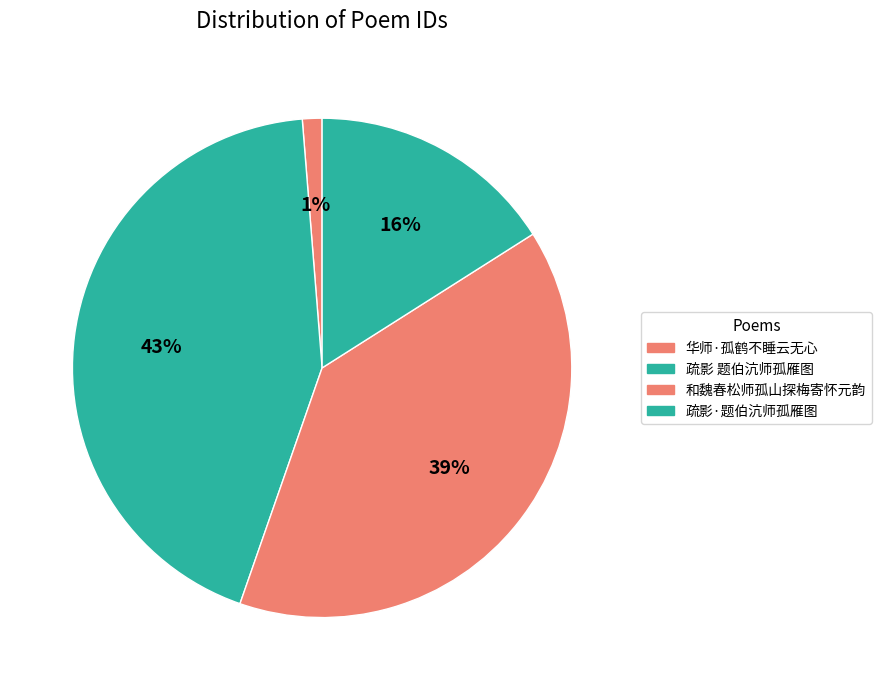

To the nearest percent, what portion does 和魏春松师孤山探梅寄怀元韵 represent?

39%